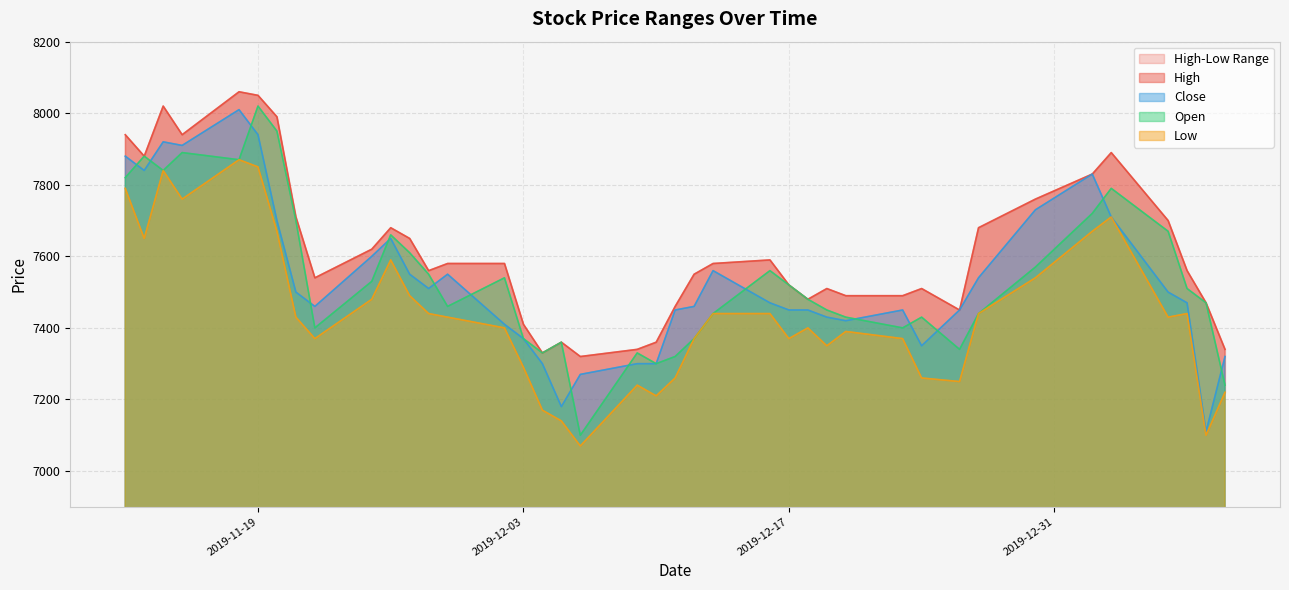

True or false: High and Low intersect in this chart.

False